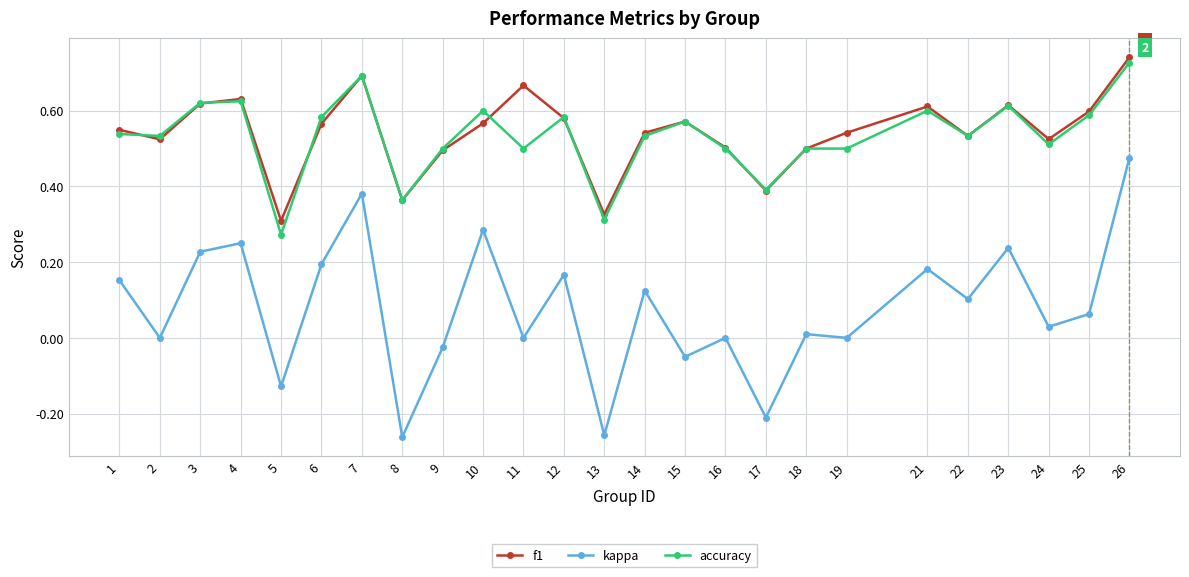

True or false: accuracy and kappa intersect in this chart.

False